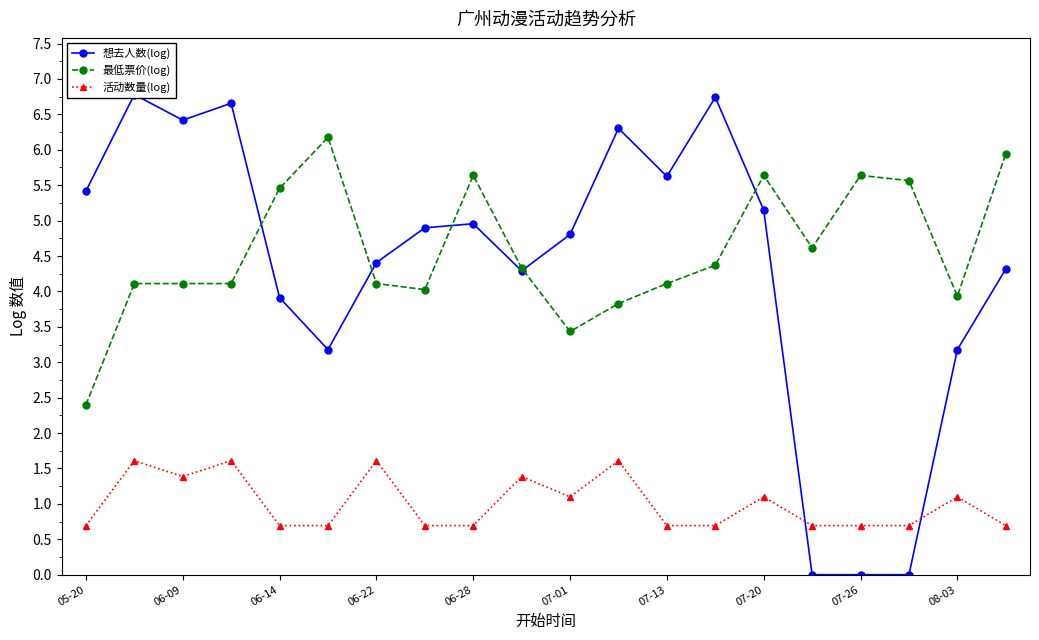

True or false: 活动数量(log) has a value of 0.3 at 07-01.

False